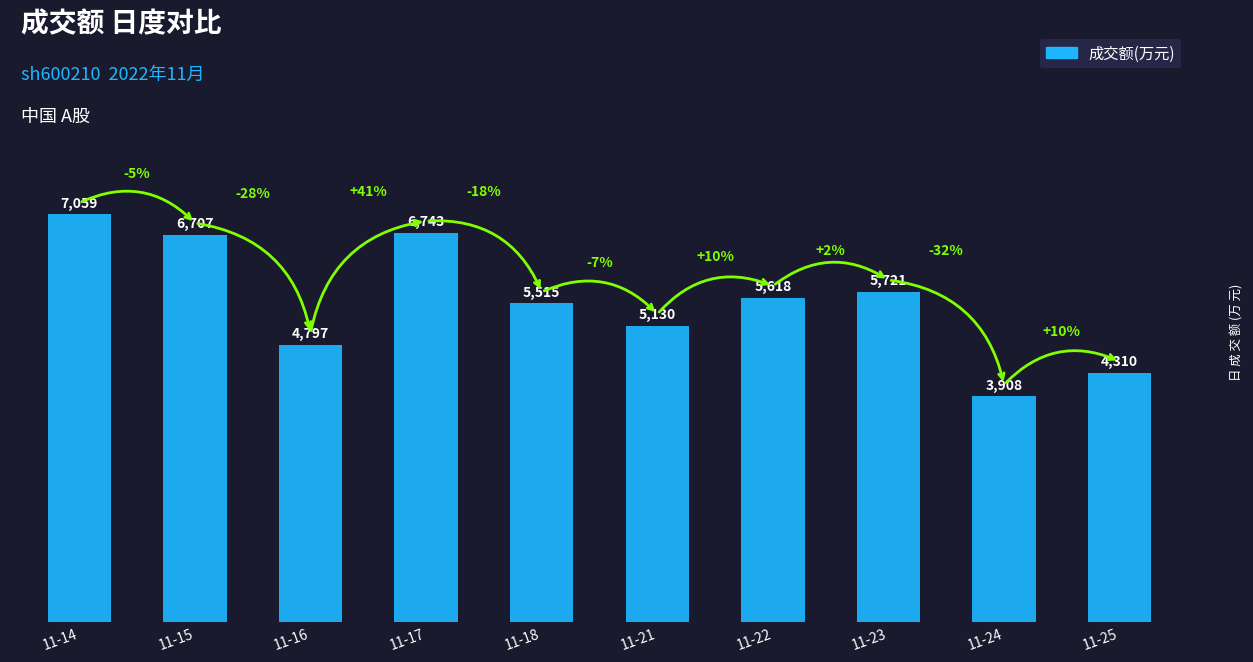

Count the number of data series in this chart.

1